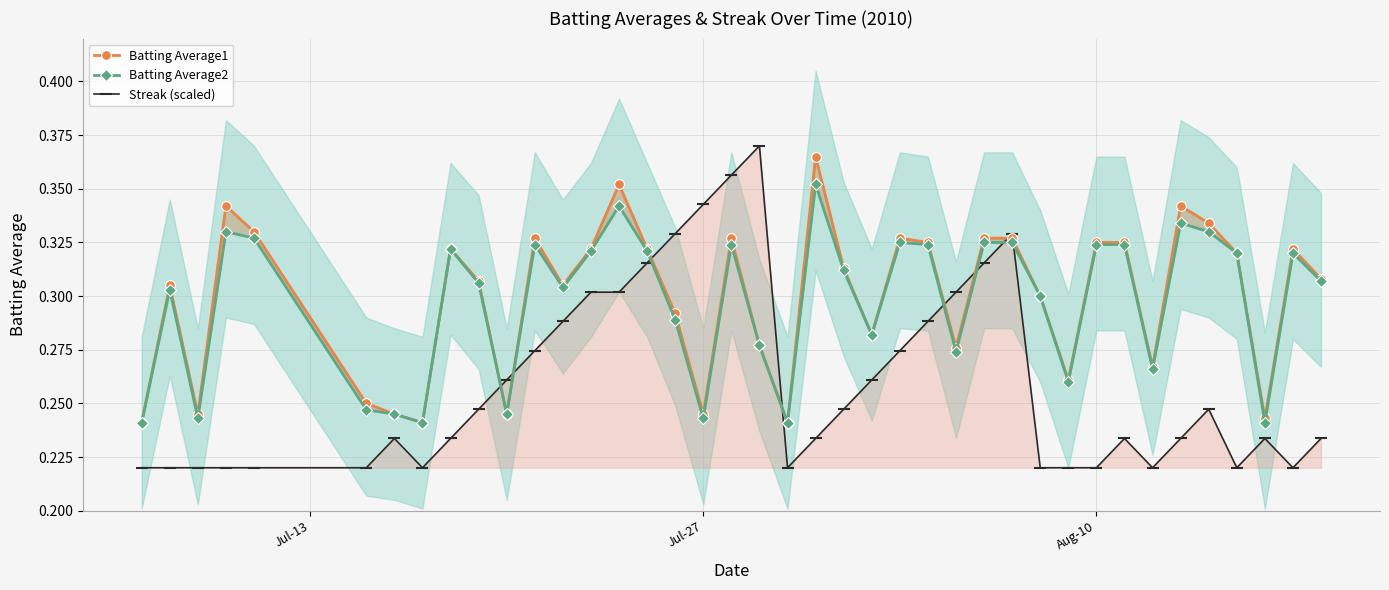

Which series has the largest total across all categories?

Batting Average1